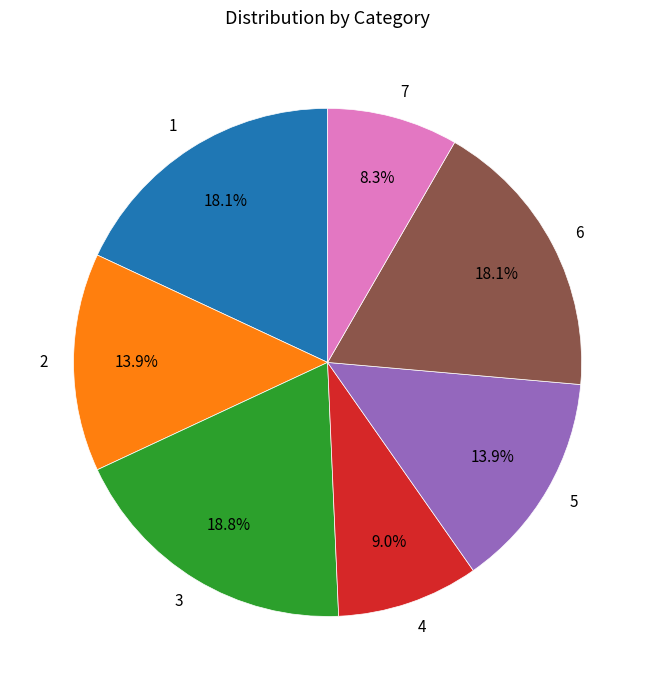

To the nearest percent, what is the difference between the 6 and 2 slice percentages?

4%